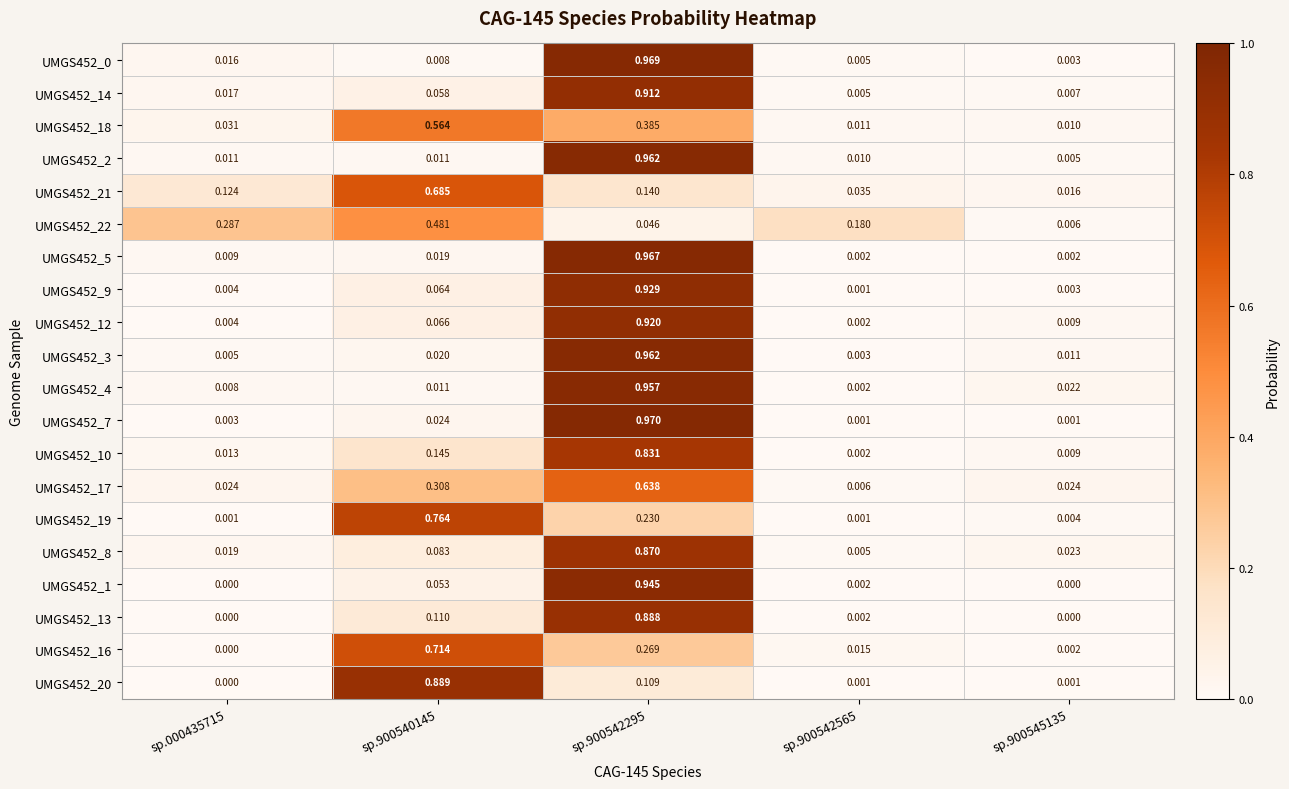

Between sp.900540145 and sp.900545135, which is larger?

sp.900540145